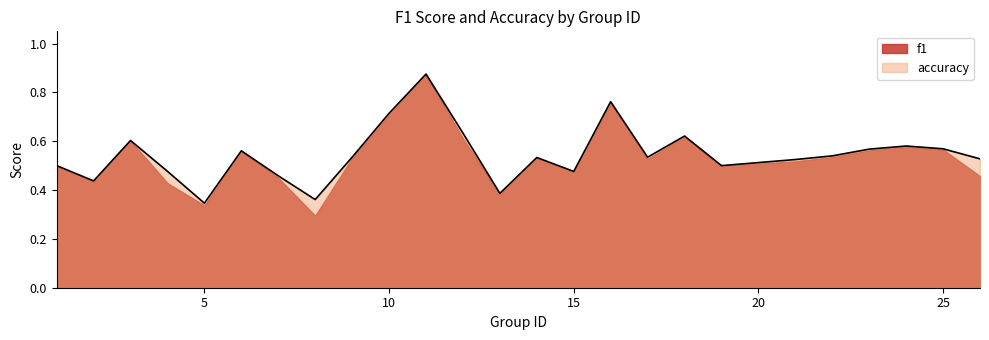

The chart shows a value of 0.3 at 5. True or false?

True